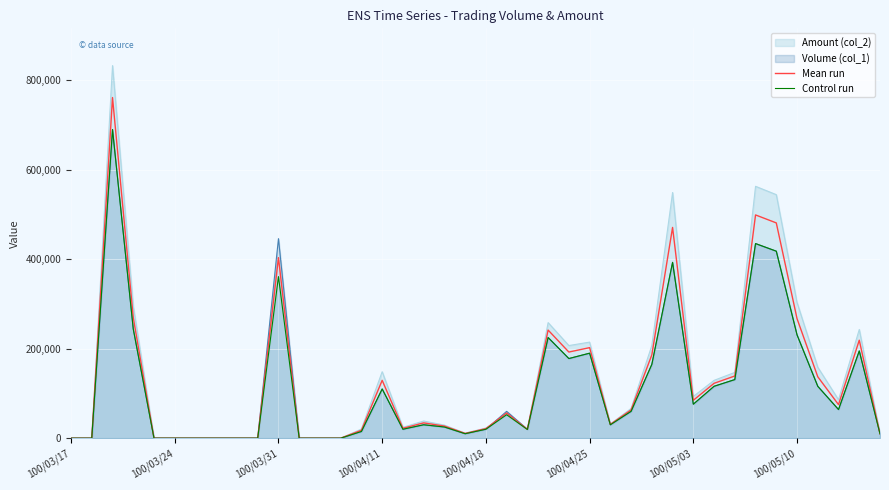

How many data points in Control run are above 52400?

19